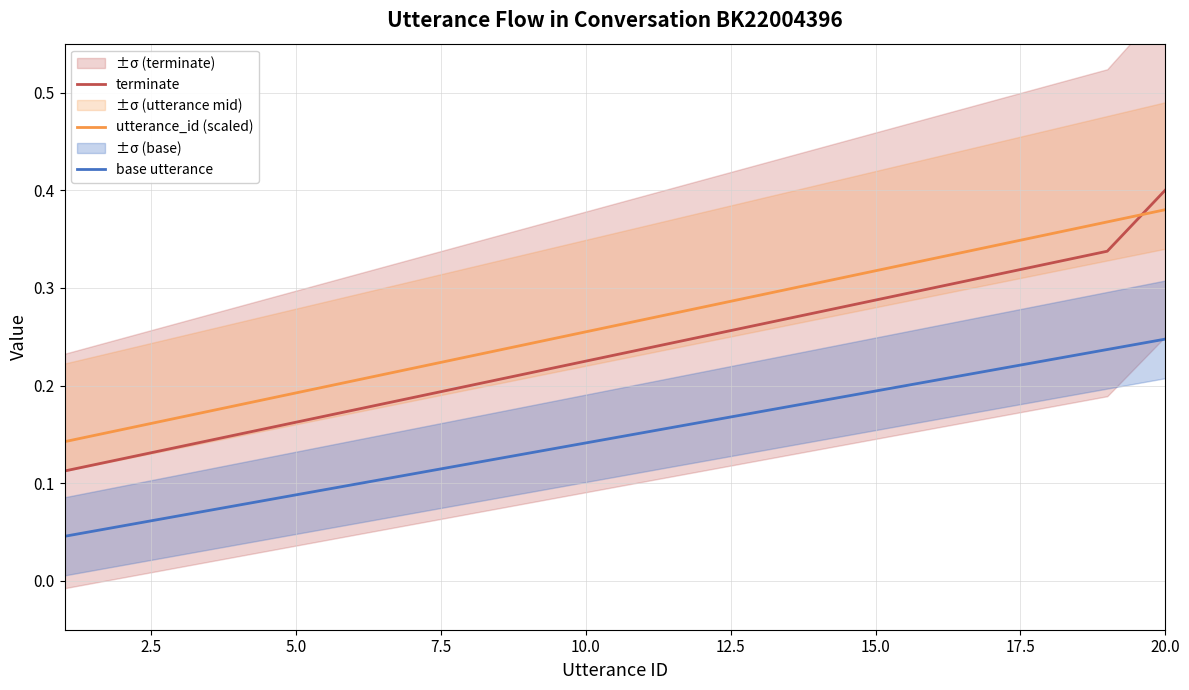

What is the spread (max minus min) of values at 17.5?

0.1